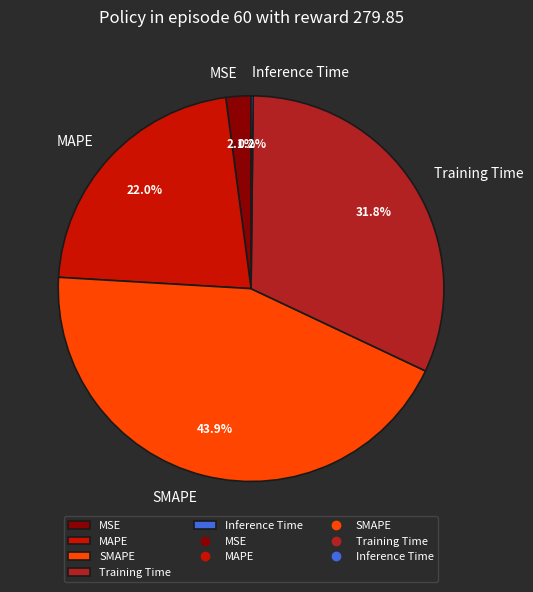

To the nearest percent, what is the difference between the largest and smallest slice percentages?

44%